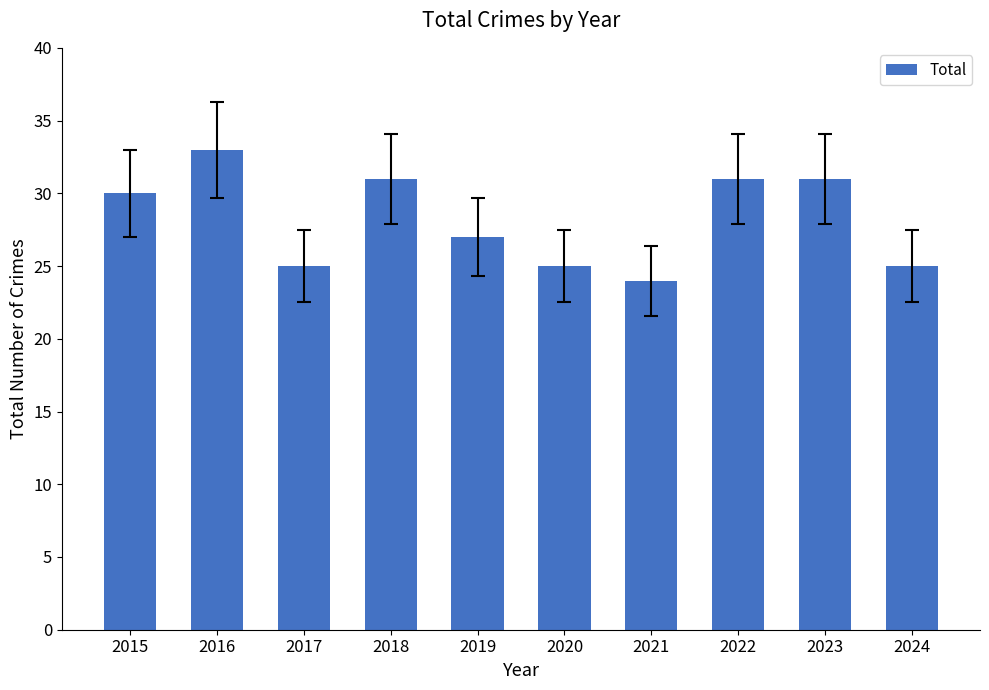

Reading left to right, what are all the values shown in this chart?

2015=30	2016=33	2017=25	2018=31	2019=27	2020=25	2021=24	2022=31	2023=31	2024=25